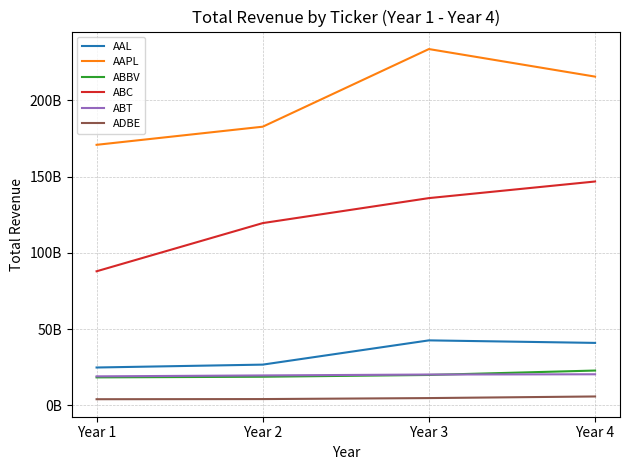

Which series has the largest range (max minus min)?

AAPL